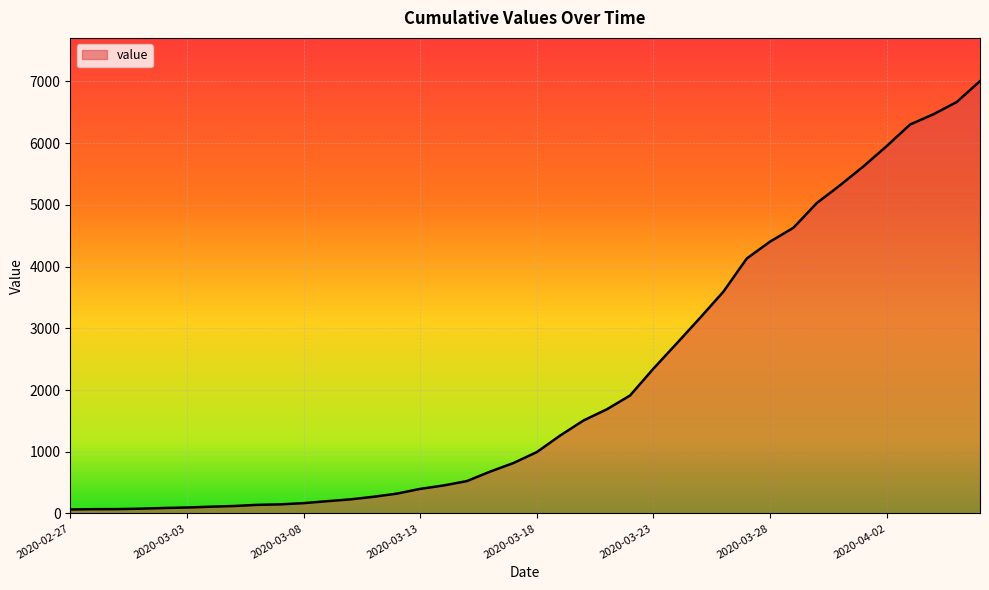

What is the greatest value displayed?

7006